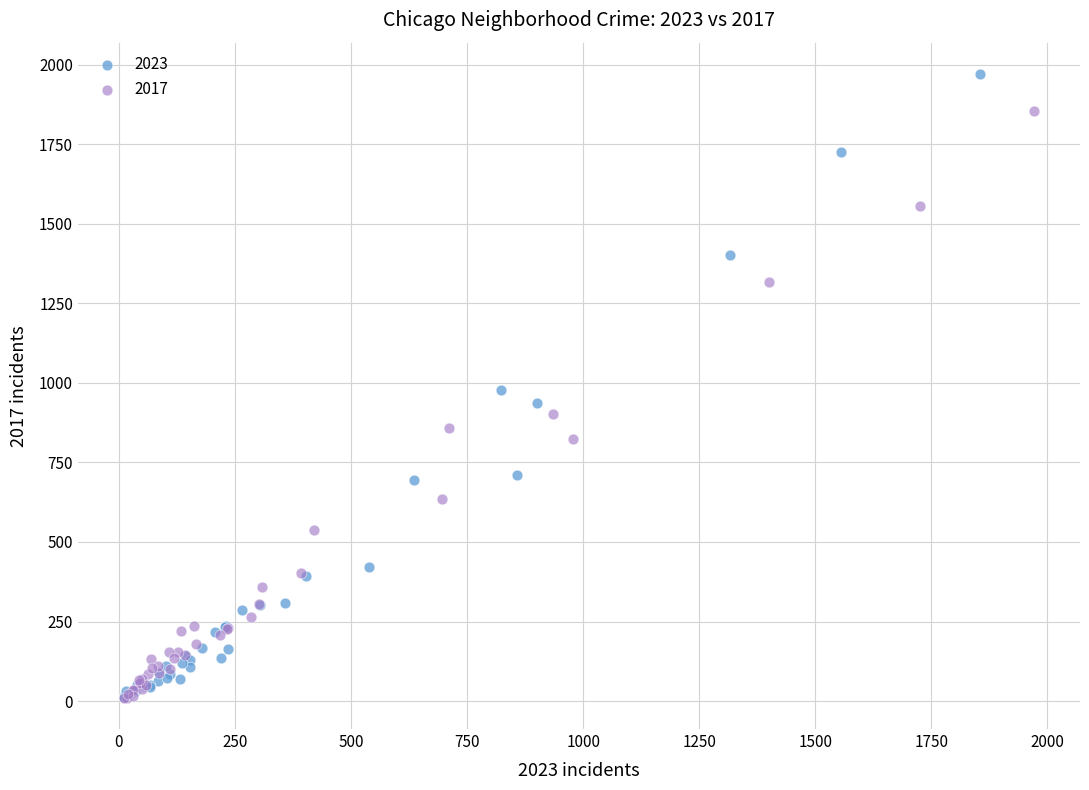

What are all the series names shown in the legend?

2023, 2017